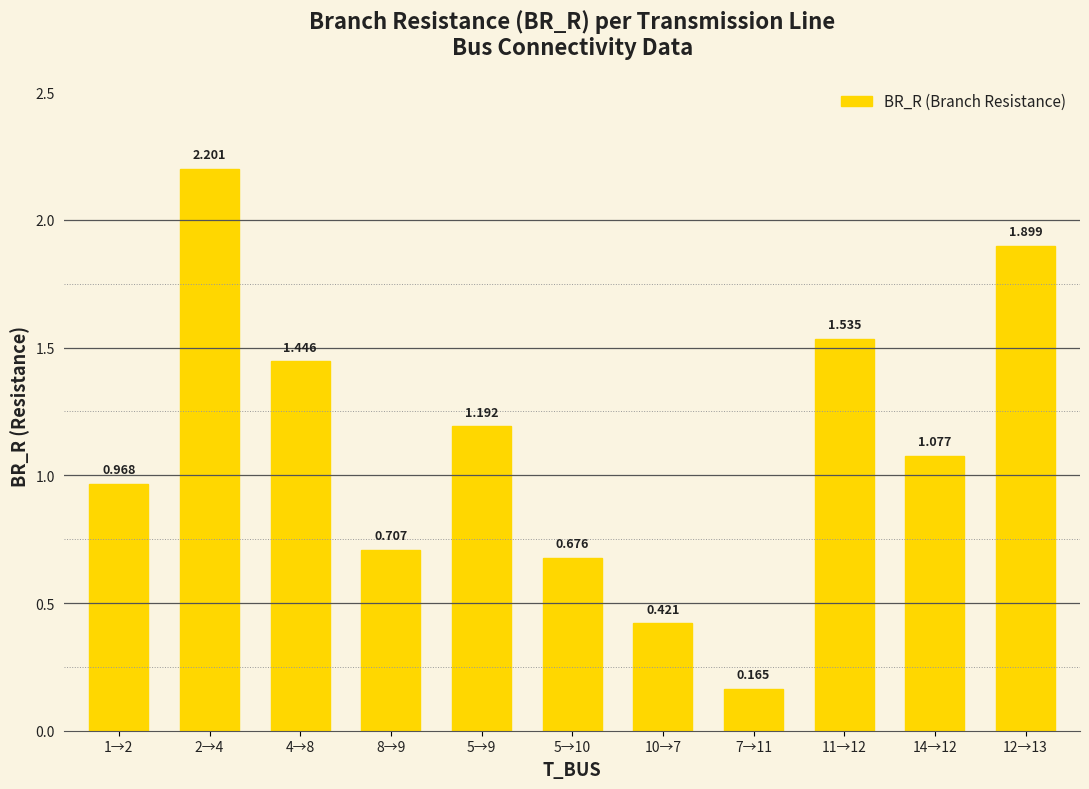

Where does the data first go above 1?

2→4